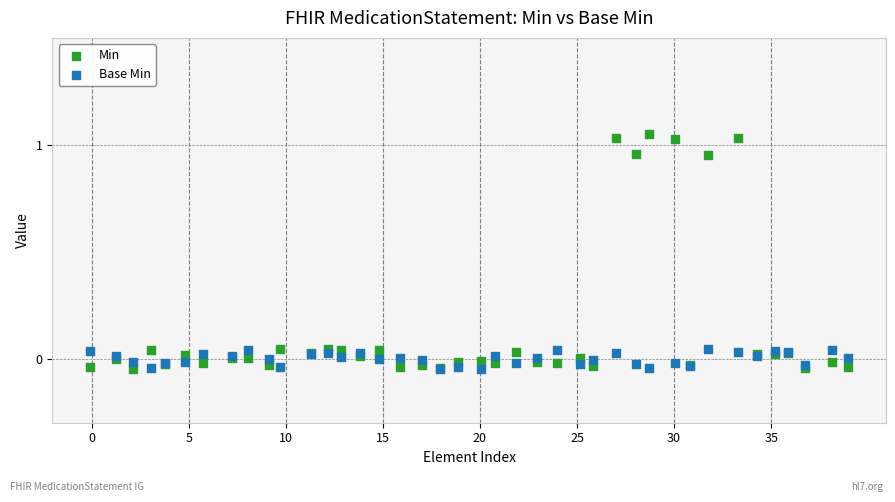

Which series has the largest Y range (max minus min)?

Min